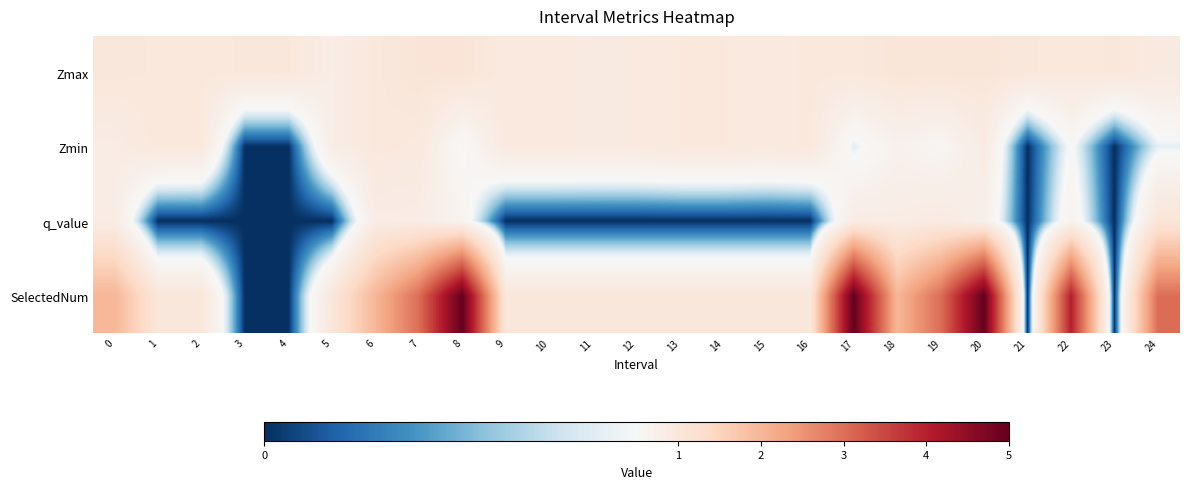

Which has a higher value, 23 or 13?

23